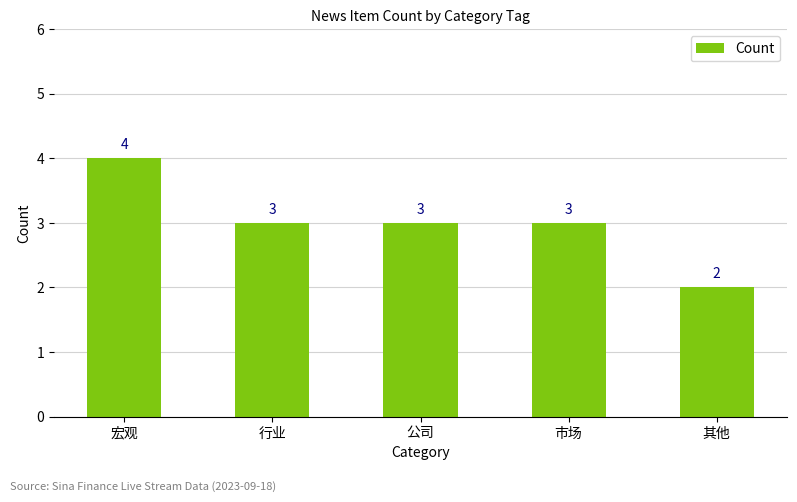

What is the label of the 4th bar from the left?

市场